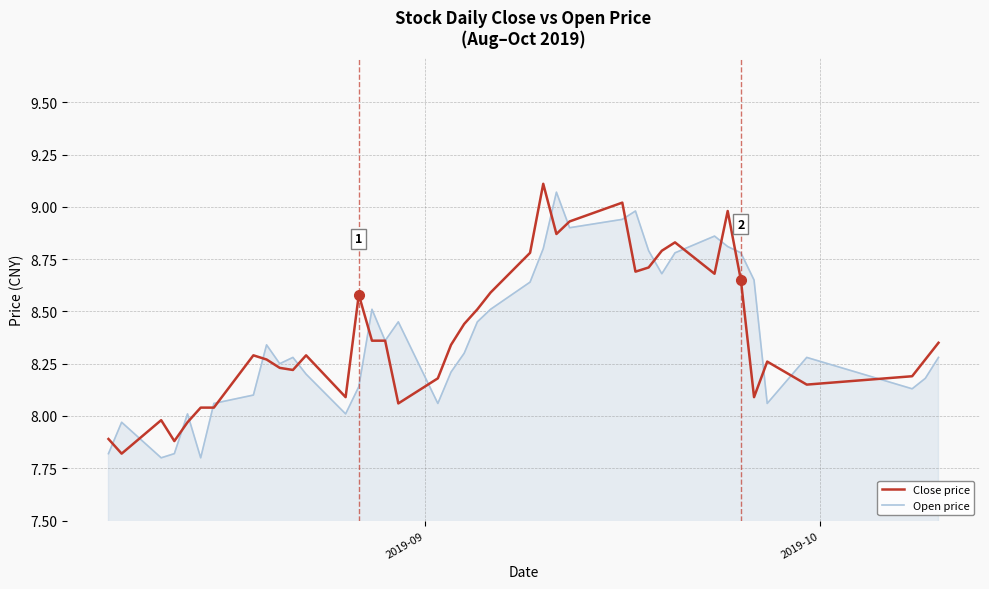

What is the minimum value for Open price?

7.8